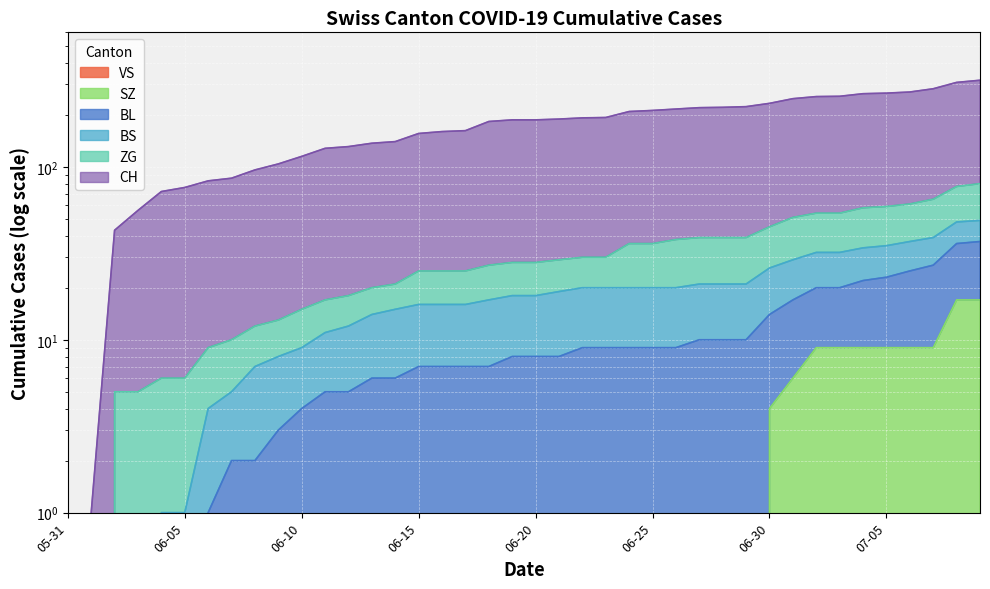

Where is SZ nearest to the value 8?

2020-07-02